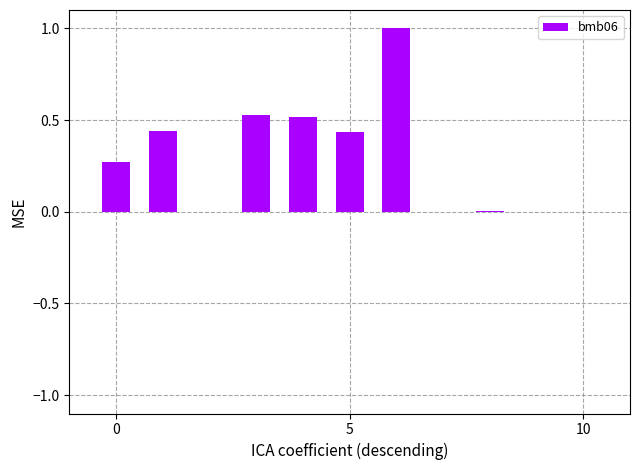

What is the value of the 4th bar from the left?

0.5